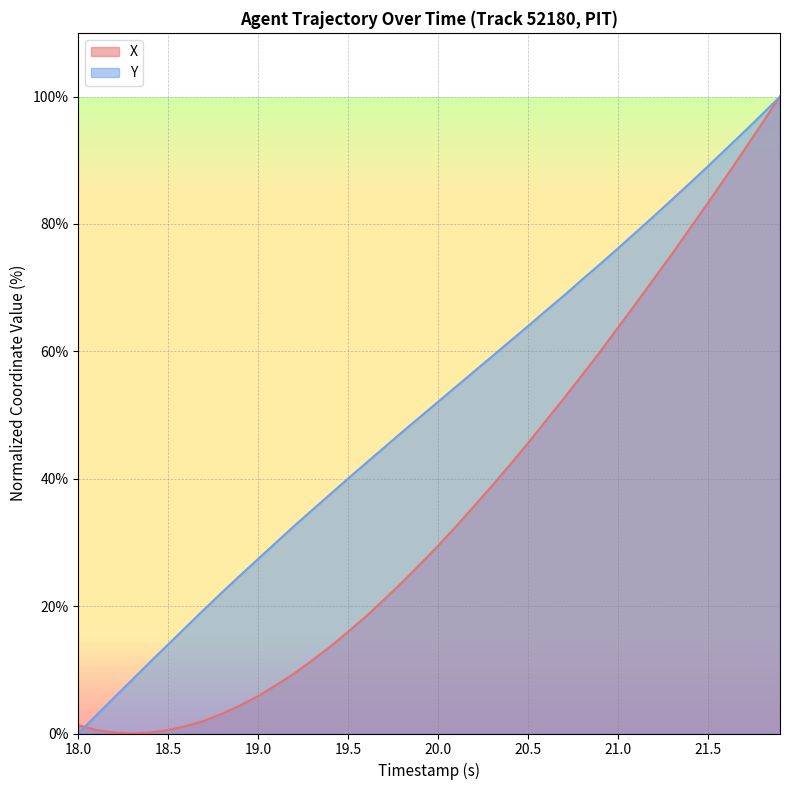

True or false: X has a value of 128.0 at 21.5.

False